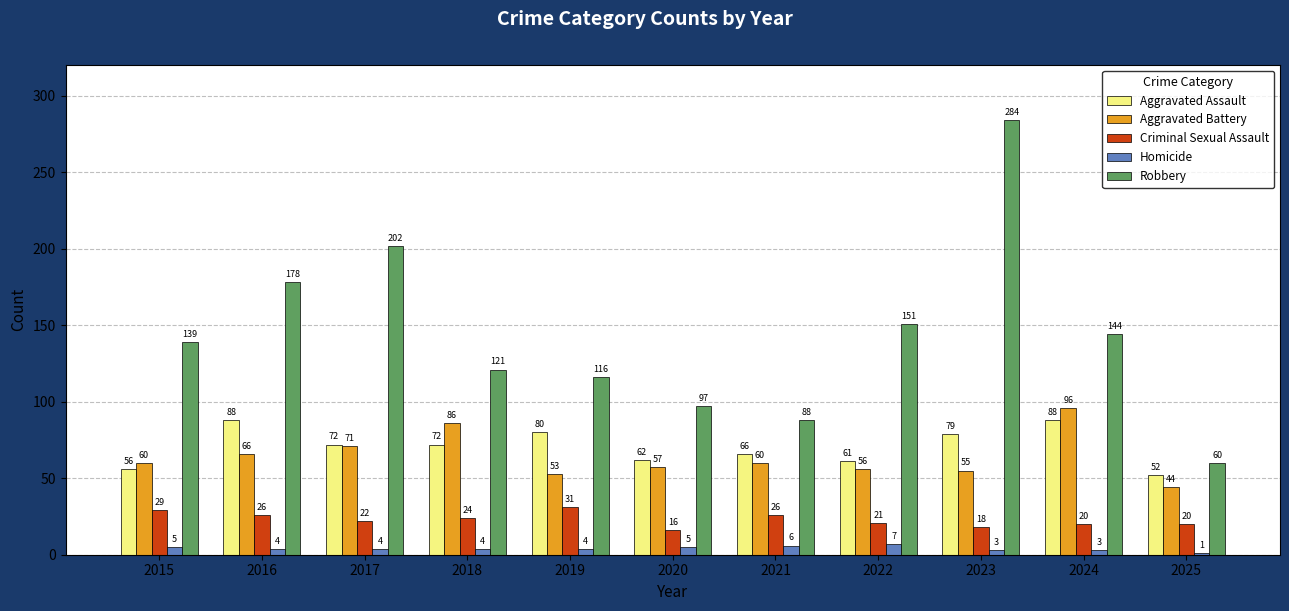

What is the approximate value of Homicide at 2021?

6